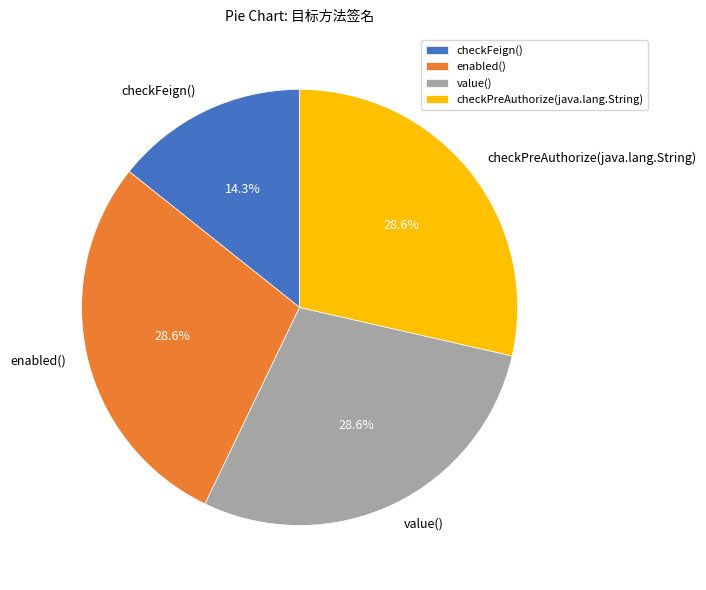

Is there any slice that represents more than half of the pie?

No